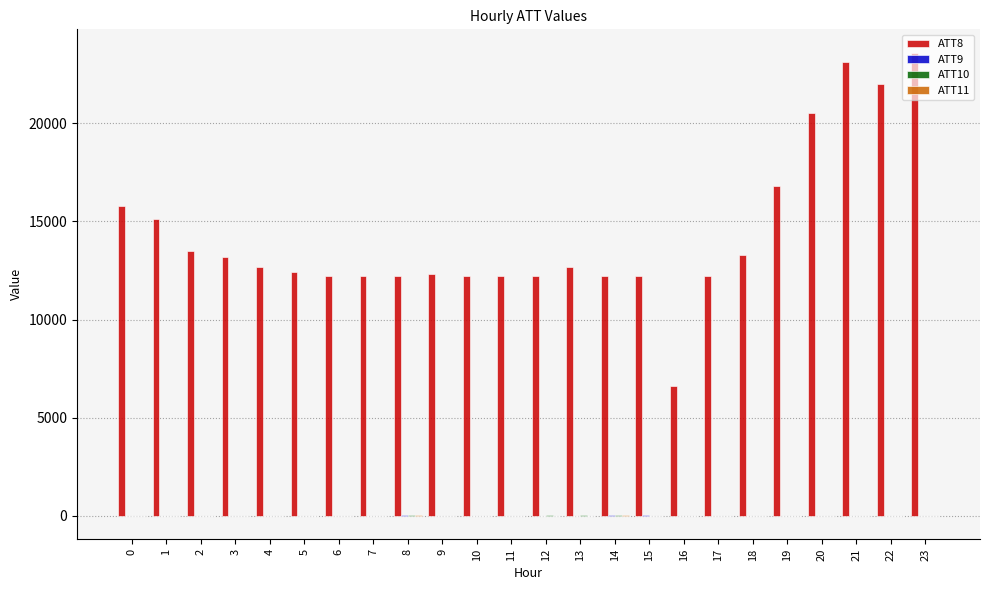

Which series has the largest total across all categories?

ATT8